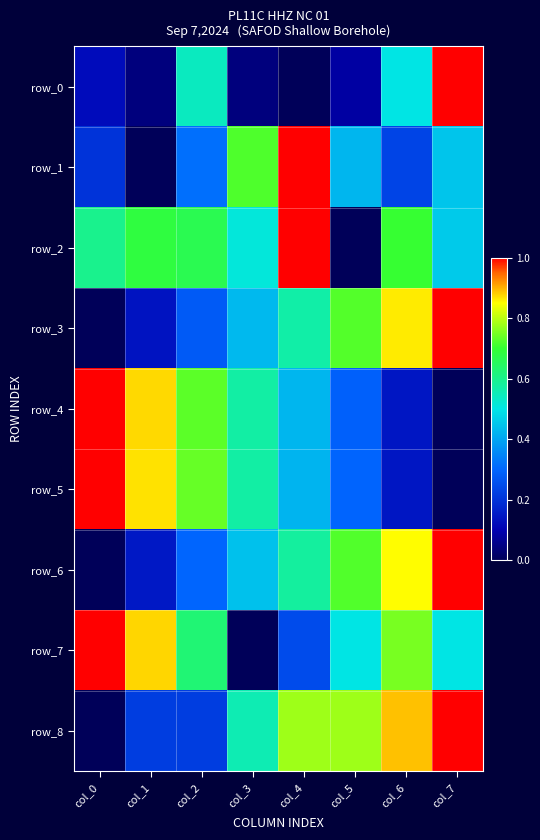

Reading left to right, transcribe all the data shown in this chart.

row_0: 0.1	0.0	0.5	0.0	0.0	0.1	0.5	1.0
row_1: 0.2	0.0	0.3	0.7	1.0	0.4	0.2	0.4
row_2: 0.6	0.7	0.7	0.5	1.0	0.0	0.7	0.5
row_3: 0.0	0.1	0.3	0.4	0.6	0.7	0.9	1.0
row_4: 1.0	0.9	0.7	0.6	0.4	0.3	0.1	0.0
row_5: 1.0	0.9	0.7	0.6	0.4	0.3	0.1	0.0
row_6: 0.0	0.2	0.3	0.4	0.6	0.7	0.8	1.0
row_7: 1.0	0.9	0.6	0.0	0.2	0.5	0.8	0.5
row_8: 0.0	0.2	0.2	0.6	0.8	0.8	0.9	1.0